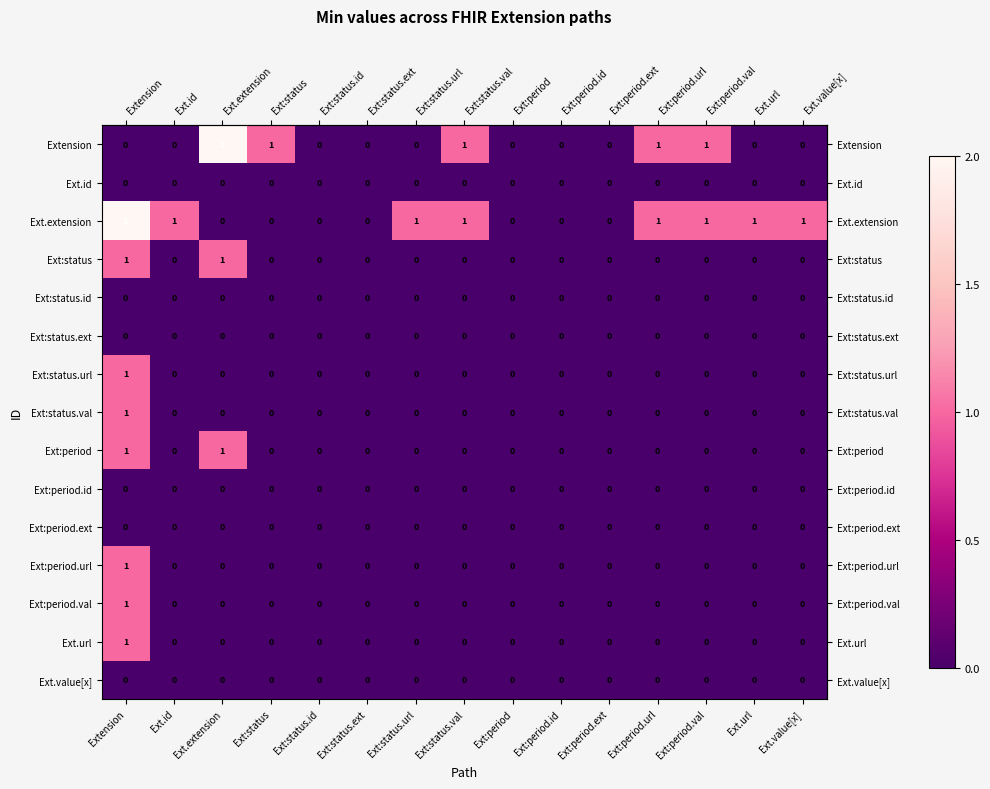

Is it true that Ext.url equals 0 at Ext.url?

True